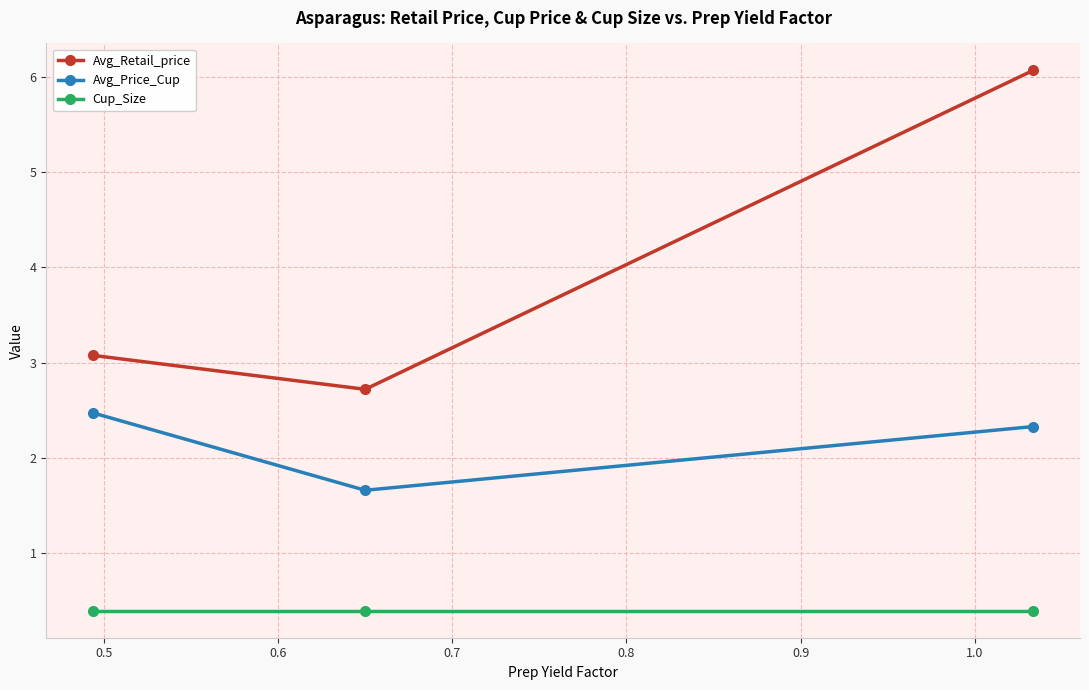

What is the maximum value for Cup_Size?

0.4